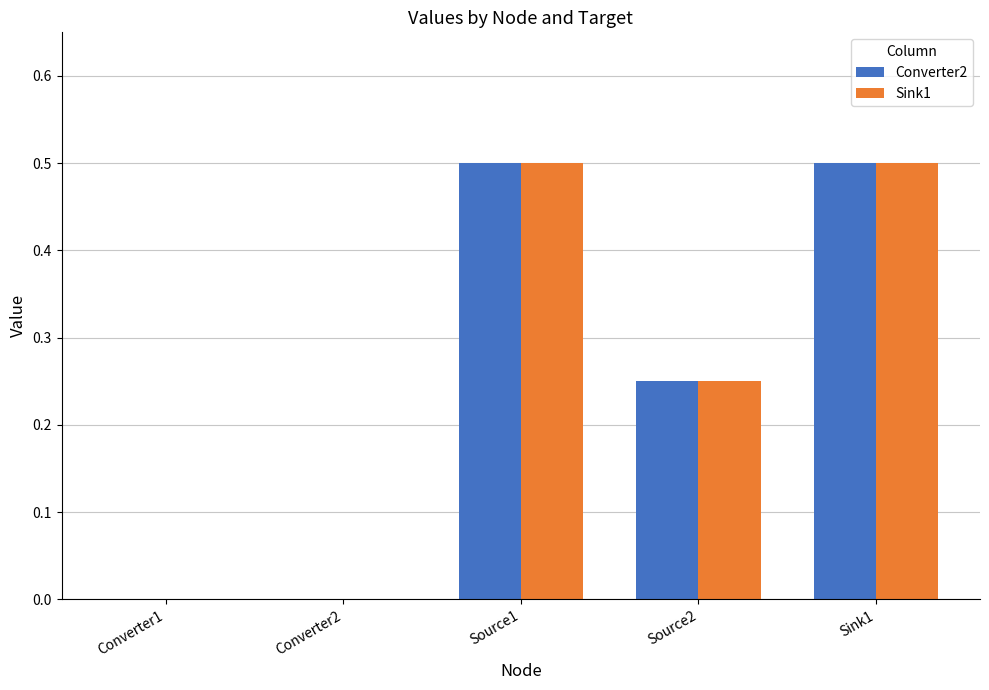

How many Converter2 values are between 0 and 1?

5